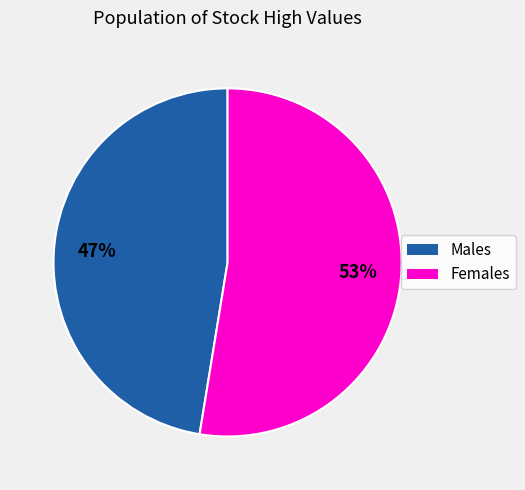

Count the number of slices in the pie.

2